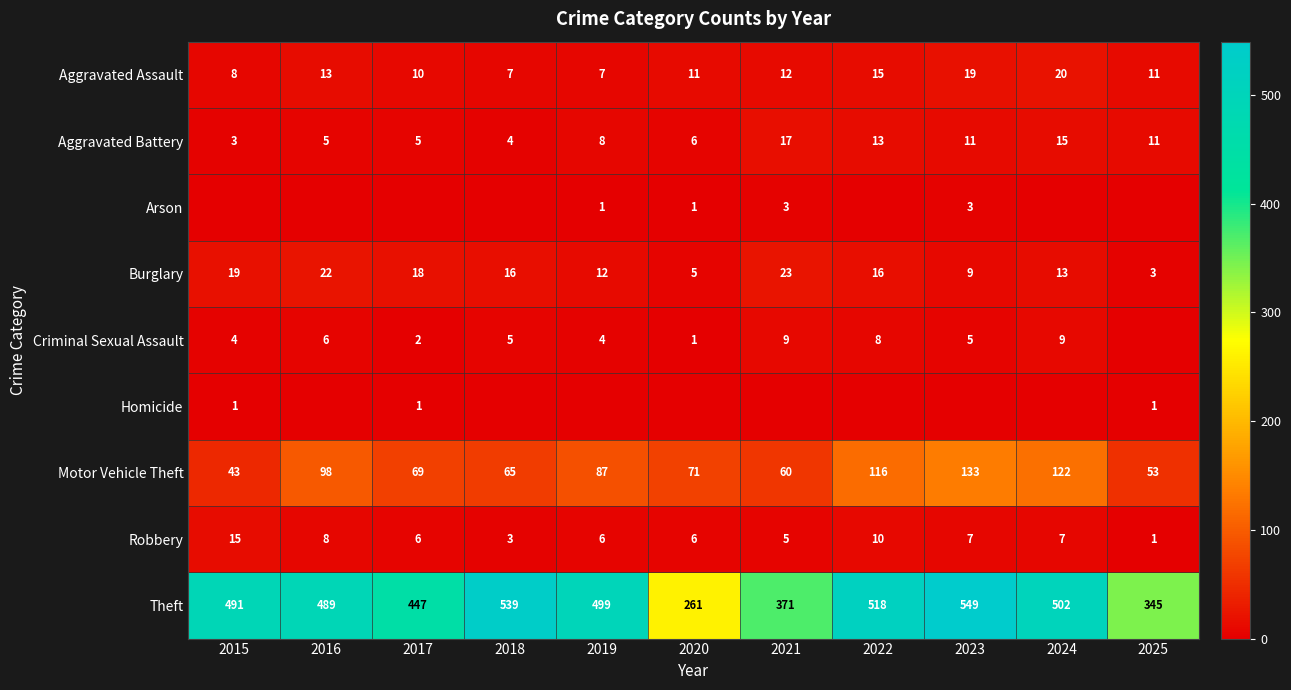

At which label is Robbery closest to 8?

2016